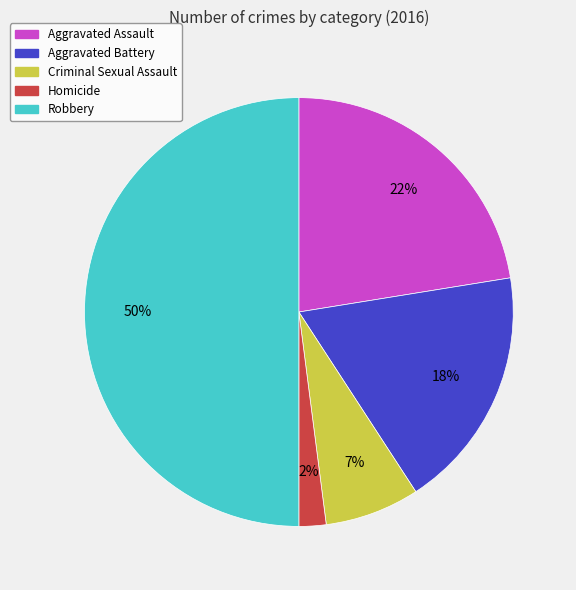

What is the ratio of the value at Criminal Sexual Assault to the value at Aggravated Assault?

0.3